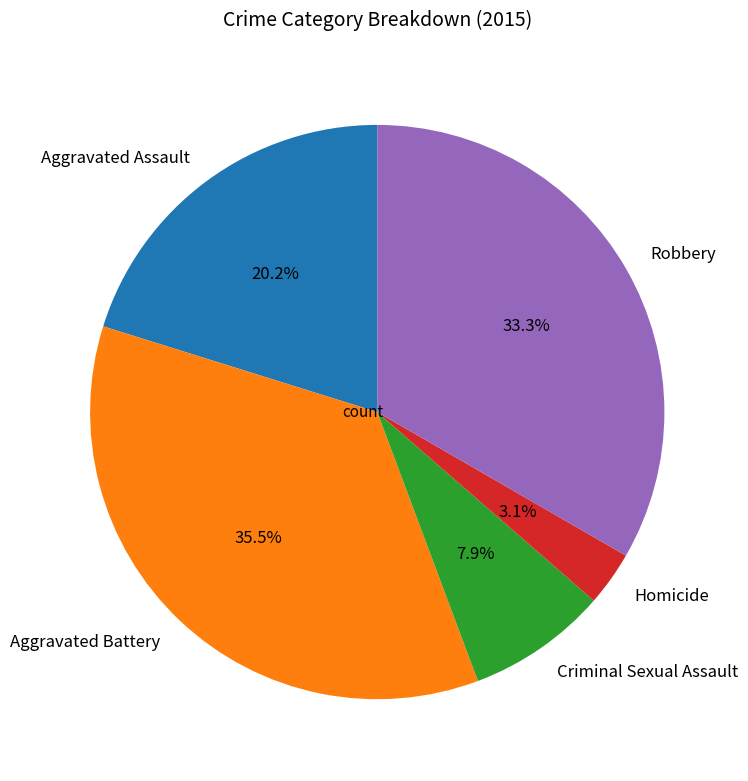

Does Aggravated Battery represent more than half of the total?

No